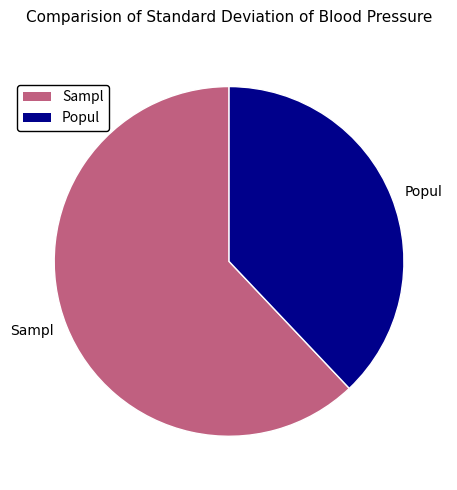

Approximately how many times larger is the value at Popul compared to Sampl?

0.6